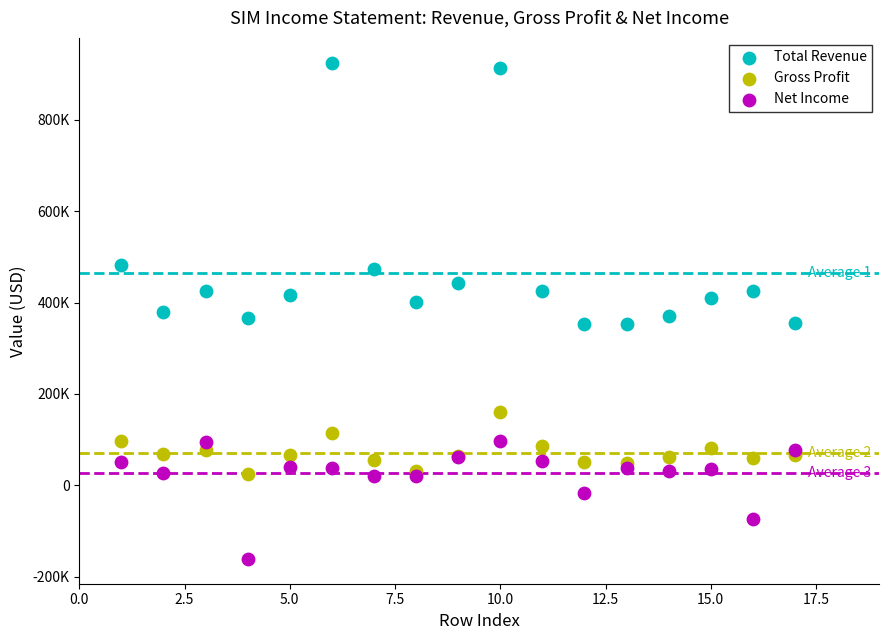

Which series has the largest Y range (max minus min)?

Total Revenue